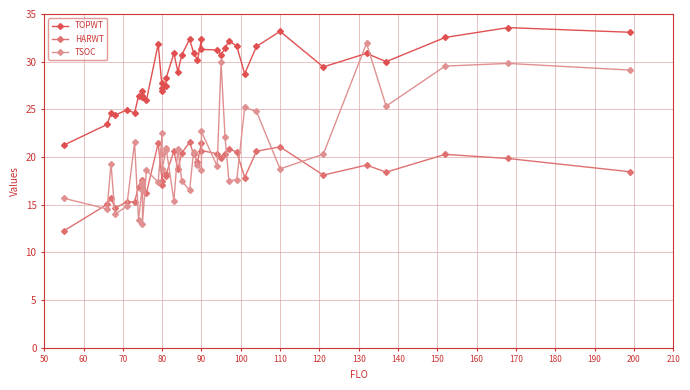

In TOPWT, how many points are higher than both neighbors (excluding endpoints)?

13